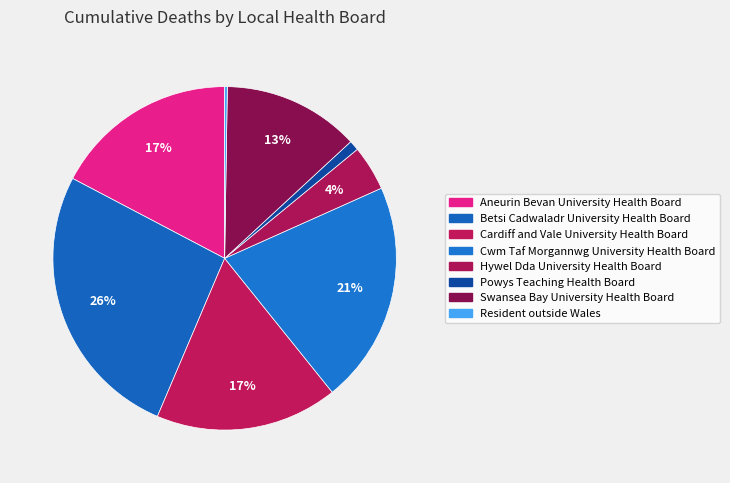

Which category has the biggest portion of the pie?

Betsi Cadwaladr University Health Board